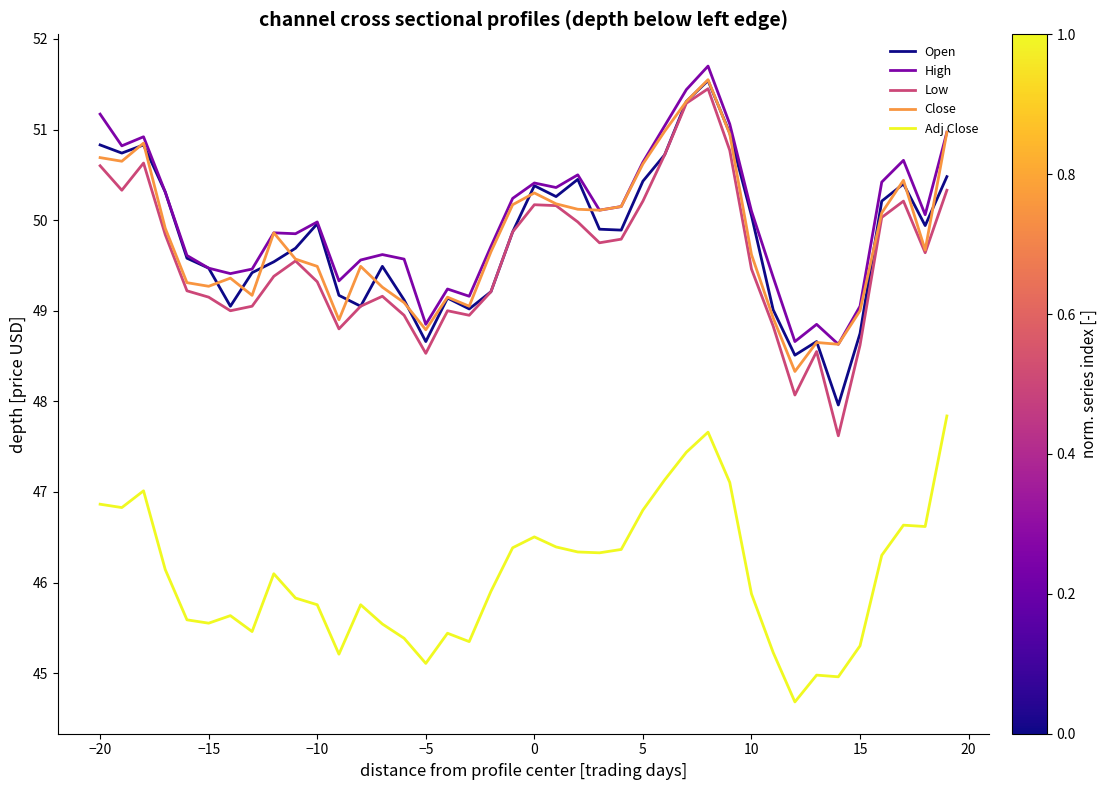

Which series has the largest range (max minus min)?

Low